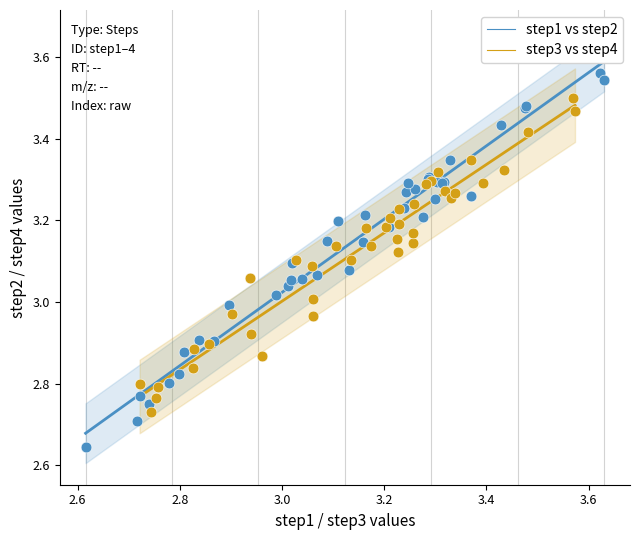

Which series contains the lowest Y value?

step1 vs step2